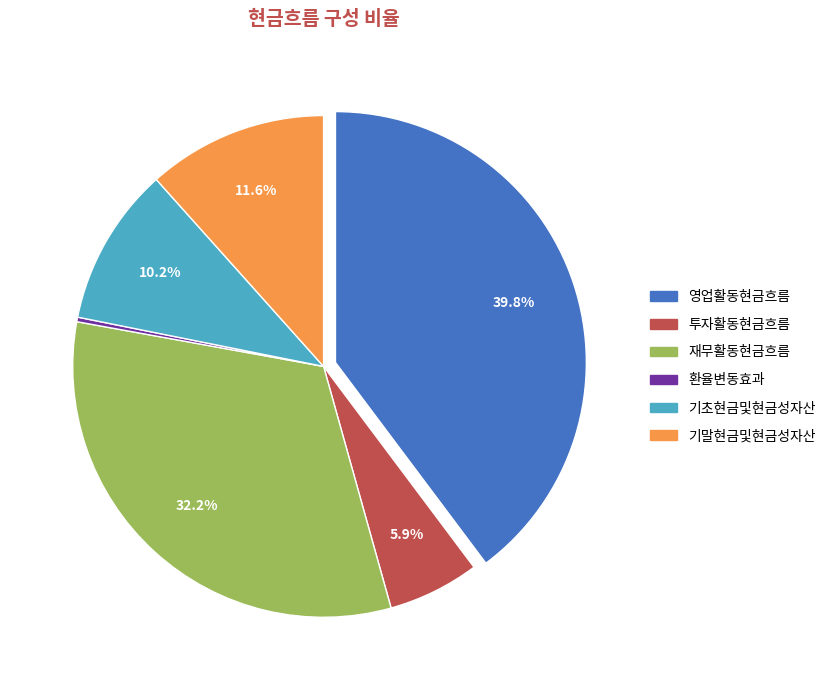

Is 기말현금및현금성자산 the majority of the pie?

No